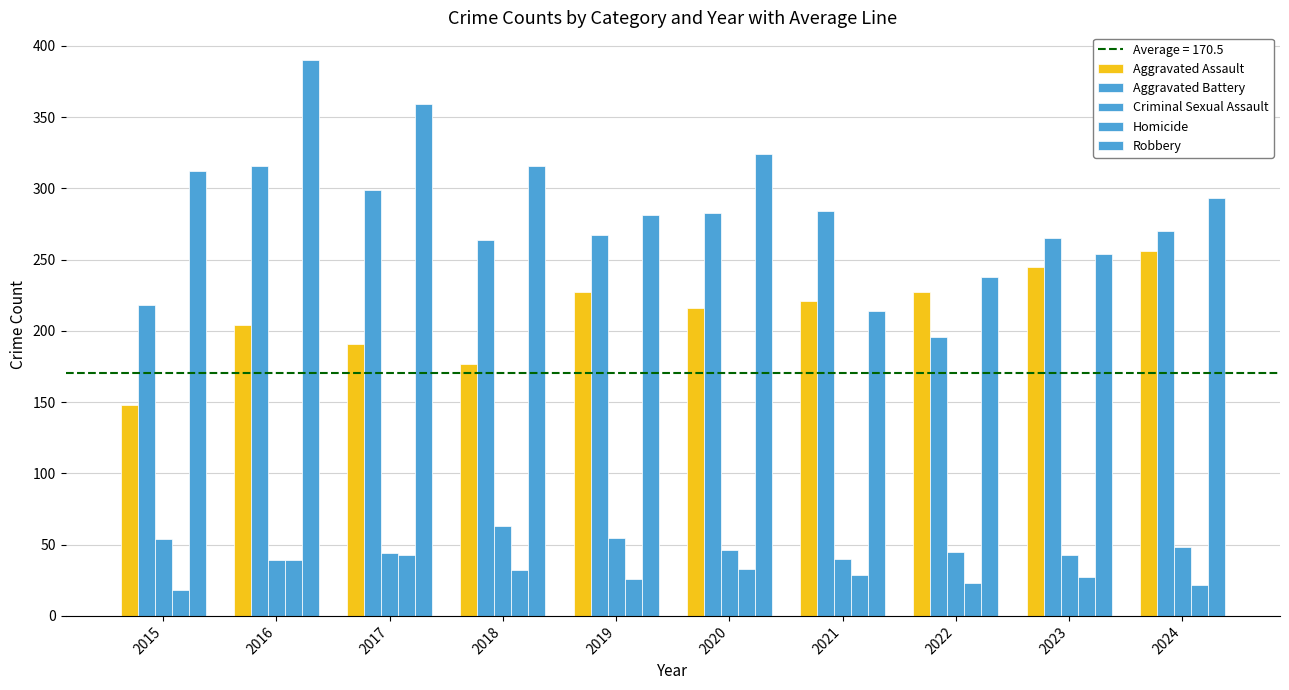

The Homicide series shows 48 at 2023. True or false?

False